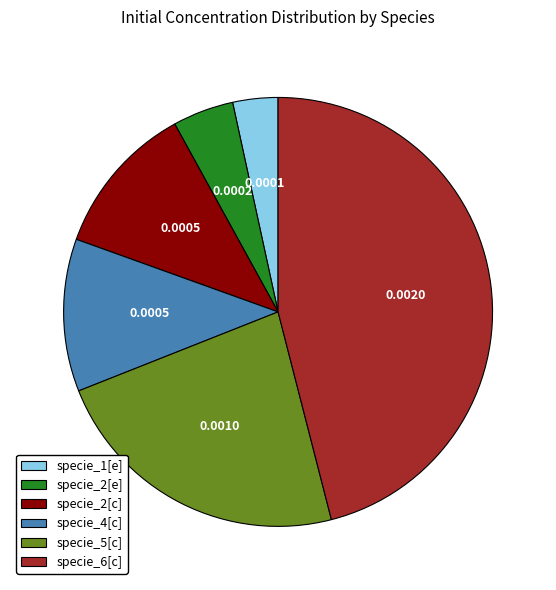

The specie_2[e] slice represents 5% of the pie. True or false?

True